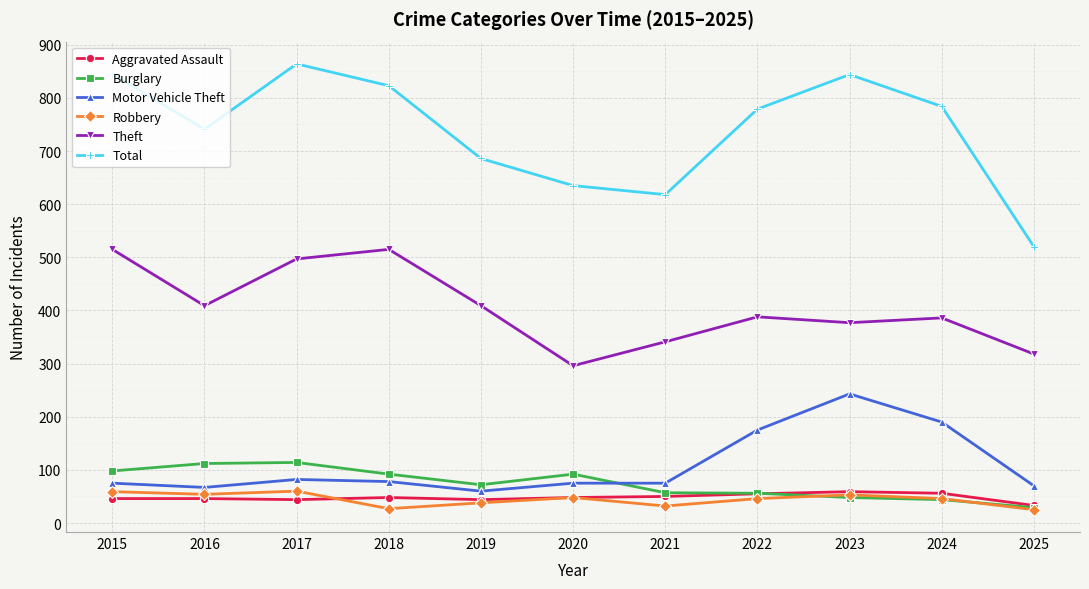

Which category has the highest value across all series?

2017